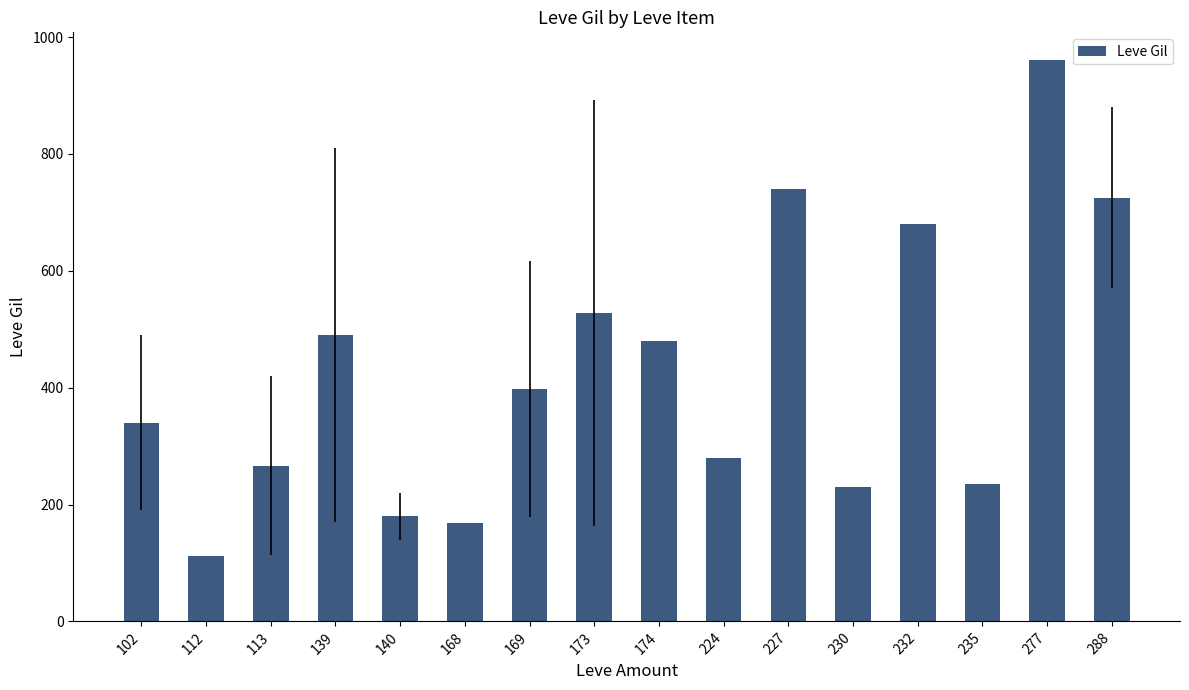

What is the value of the 5th bar from the left?

180.0